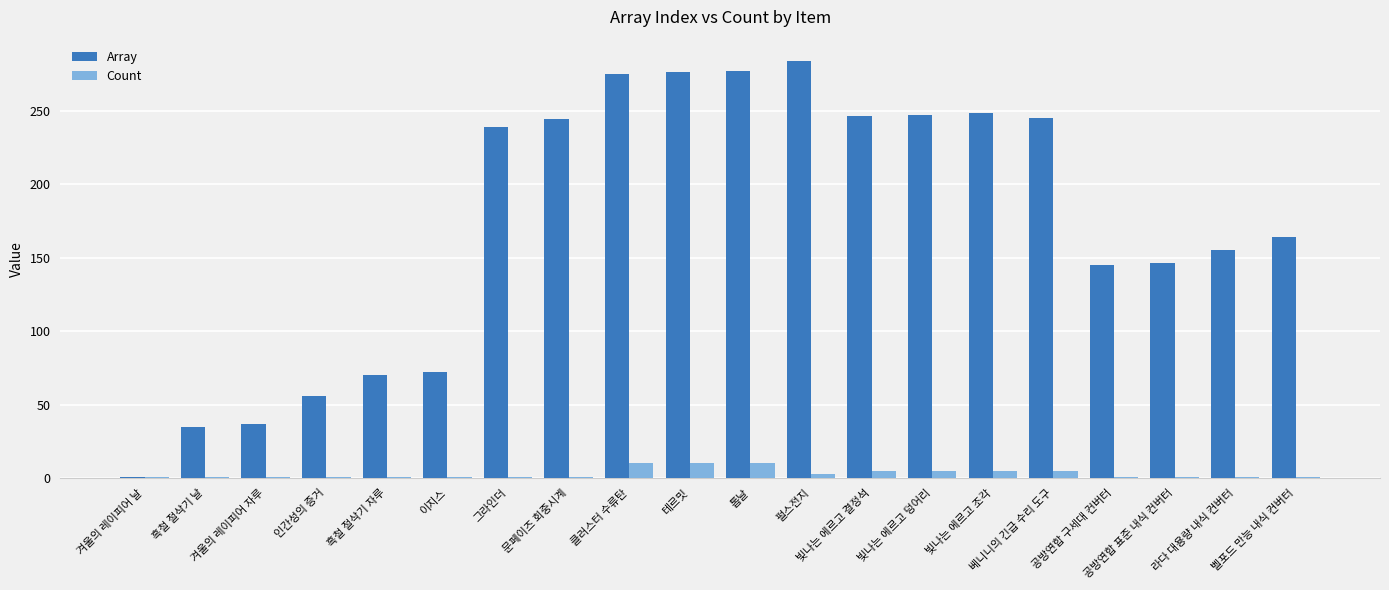

Read the Count value at 라다 대용량 내식 컨버터.

1